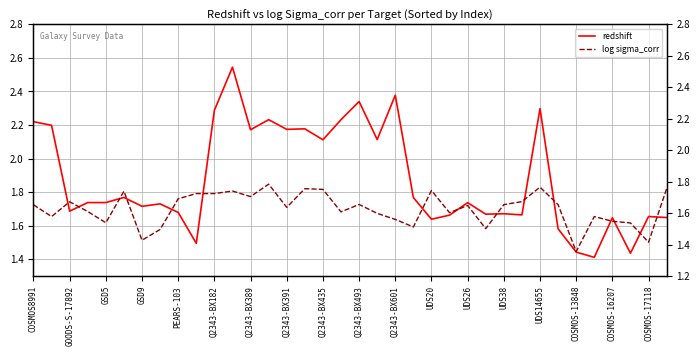

What is the difference between the maximum and second lowest values in the redshift series?

1.1